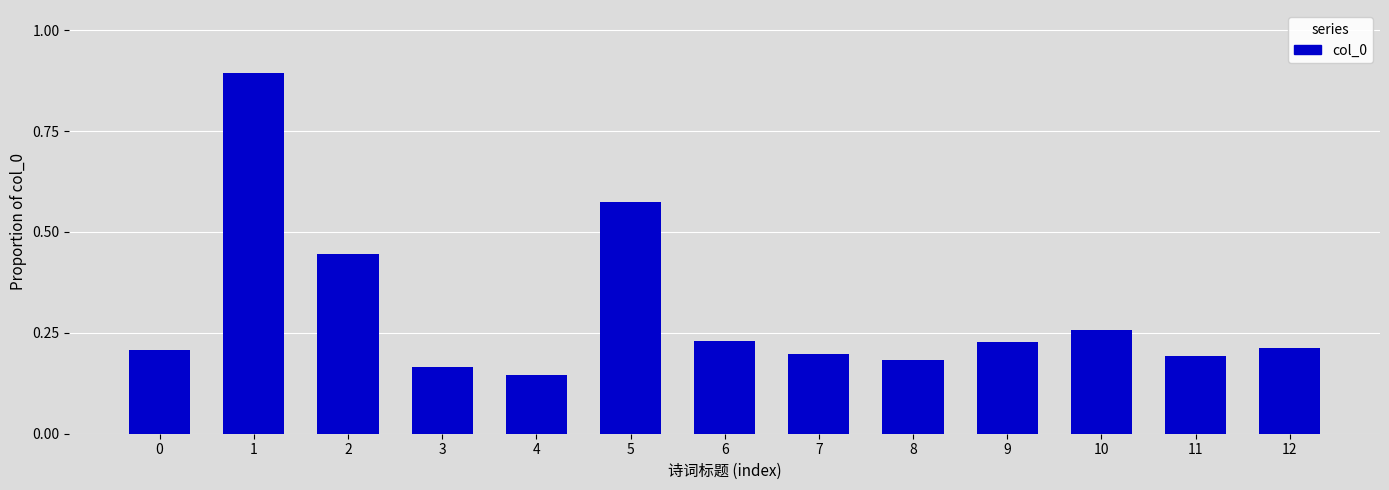

Which label corresponds to the smallest value in the chart?

4